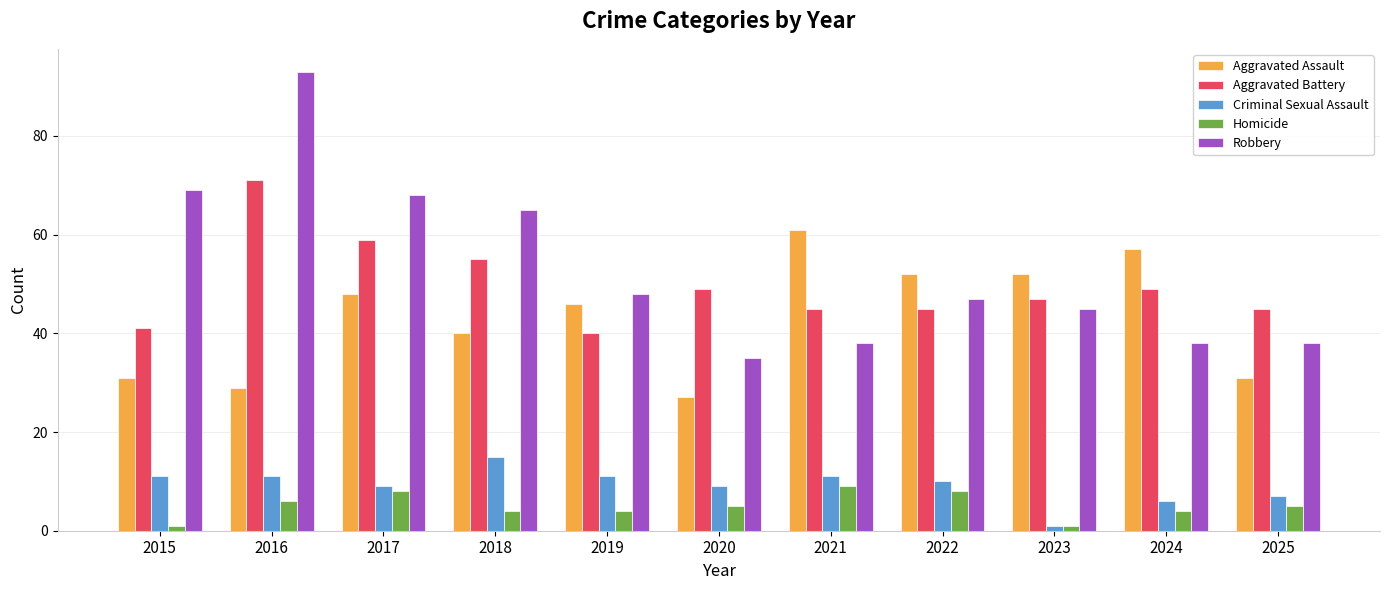

What is the sum of the Criminal Sexual Assault values at 2016 and 2022?

21